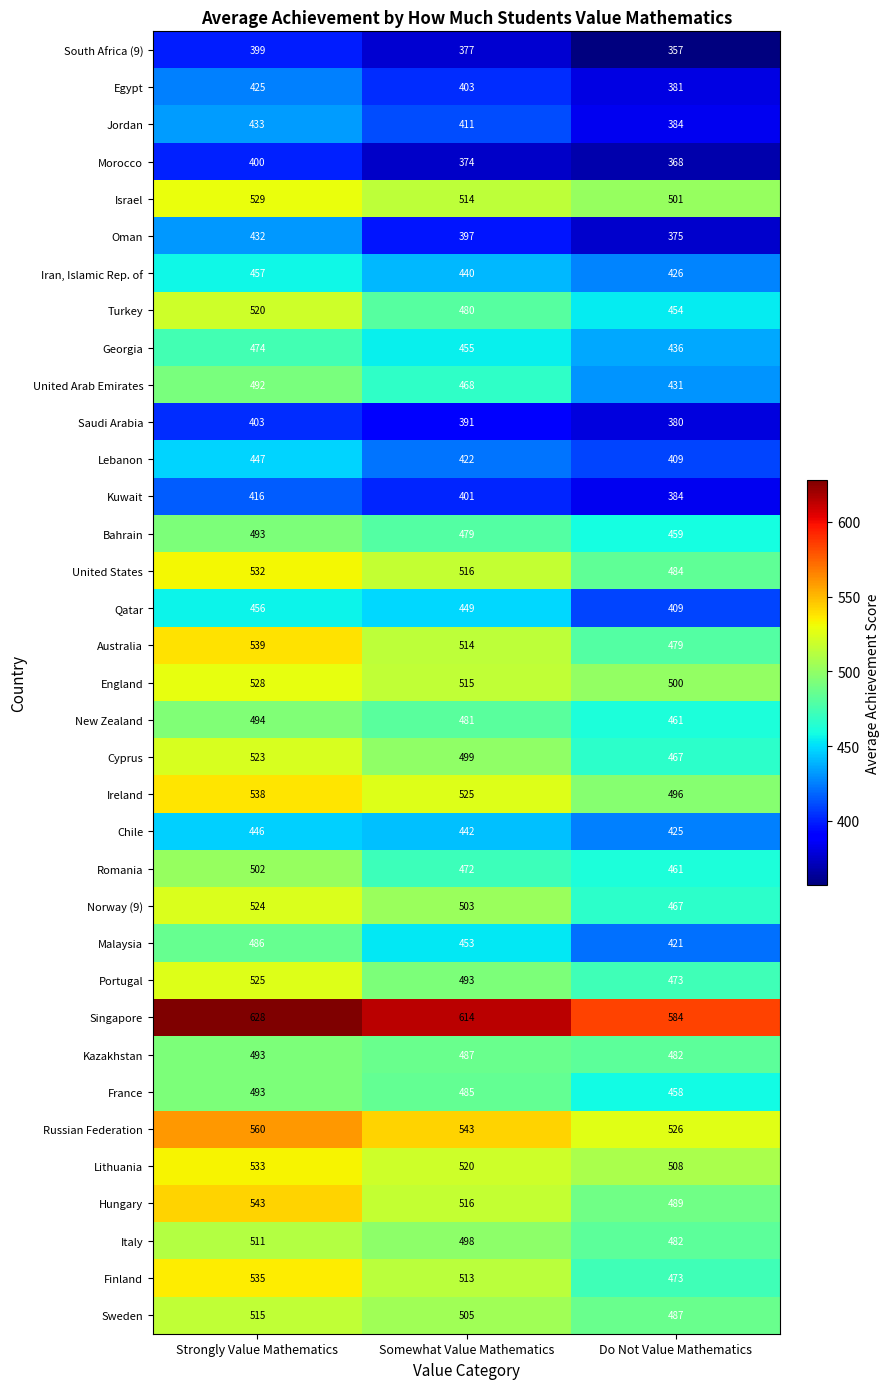

At which category is the sum across all series the highest?

Strongly Value Mathematics